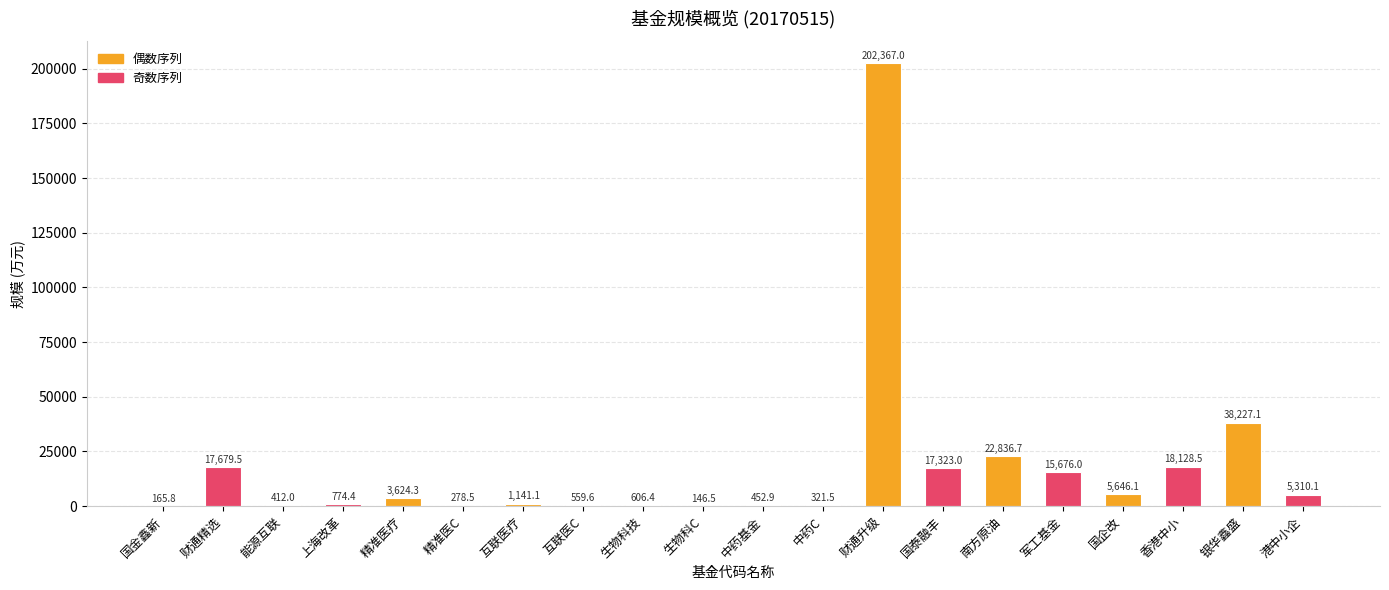

Are the bars horizontal?

No